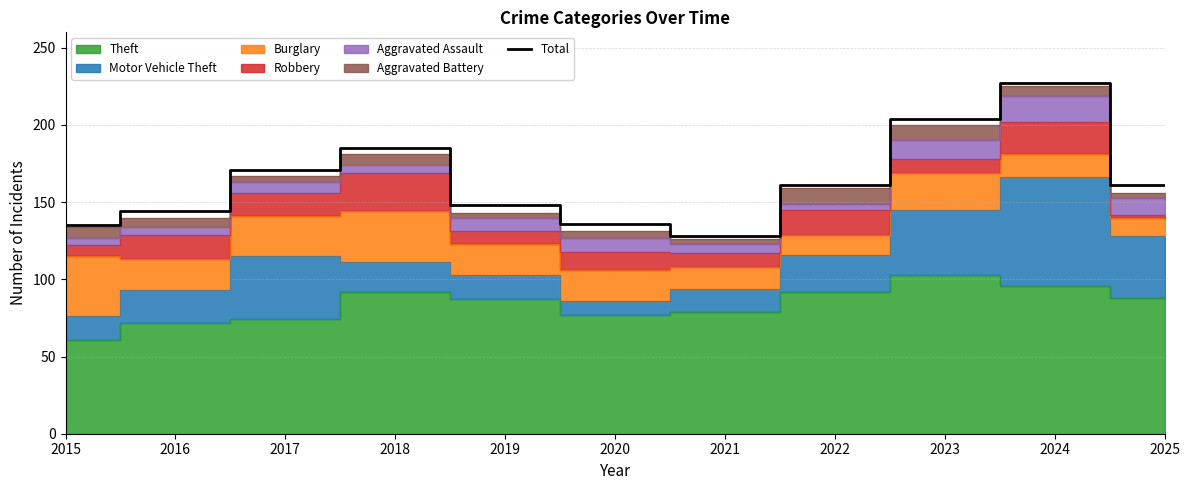

Does the chart display data point markers on the line(s)?

No